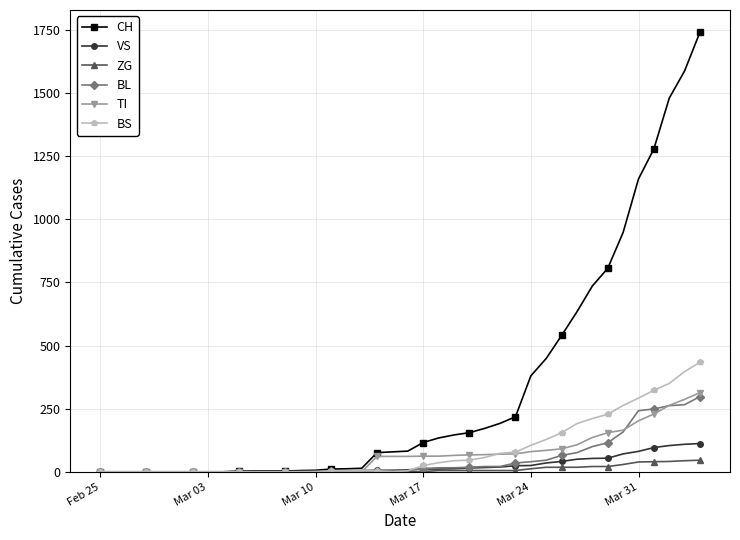

What is the greatest value displayed?

1742